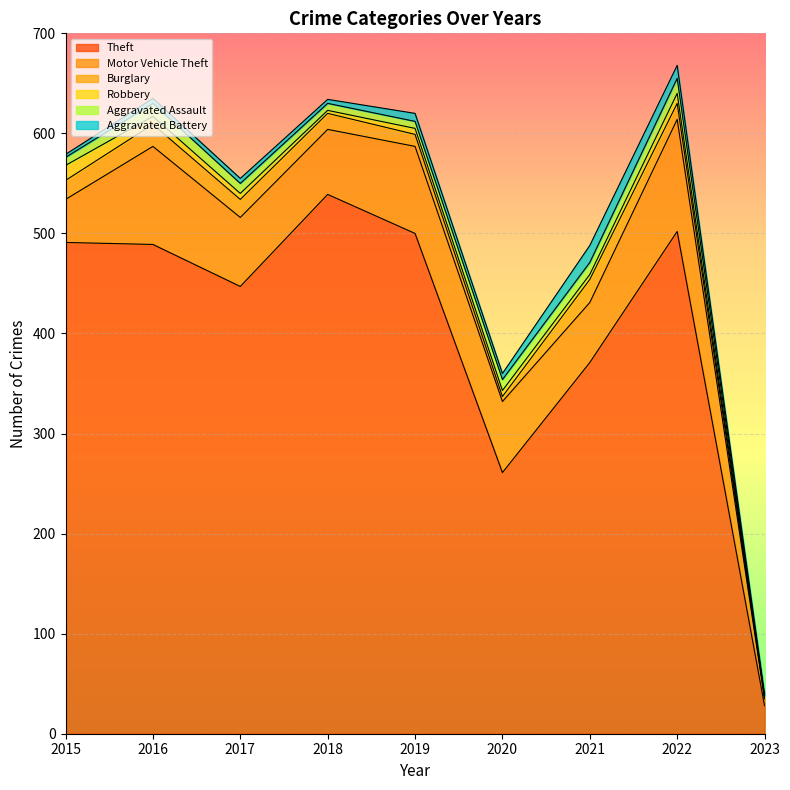

Which series ends up on top after the final intersection of Robbery and Aggravated Assault?

Aggravated Assault